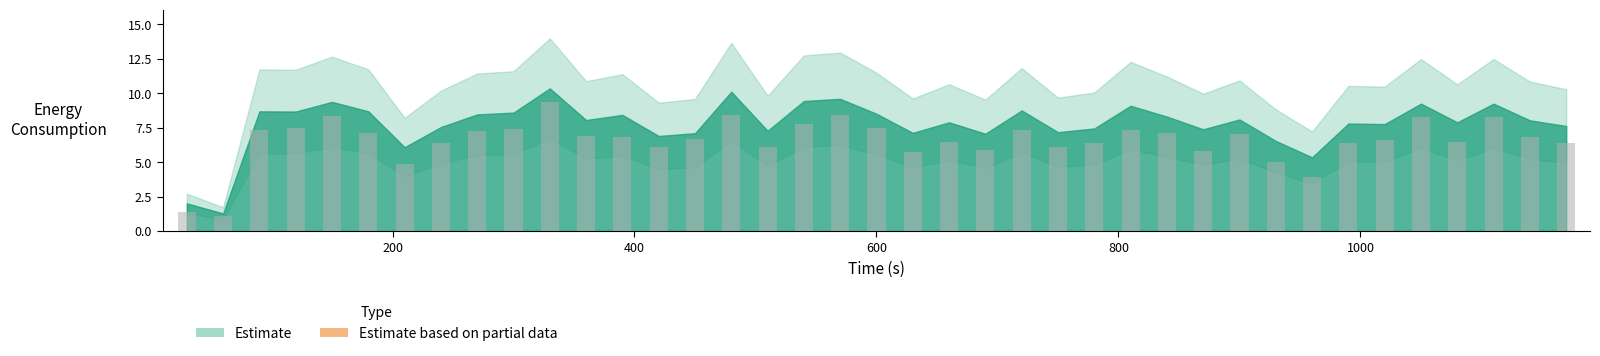

Does the chart contain stacked bars?

No